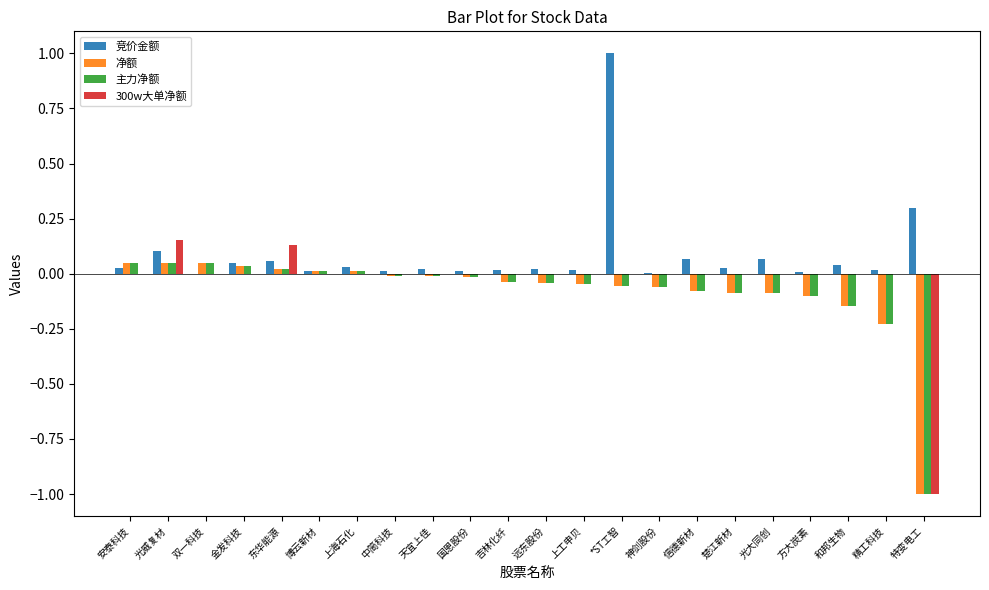

True or false: 主力净额 has a value of 0.0 at 上海石化.

True